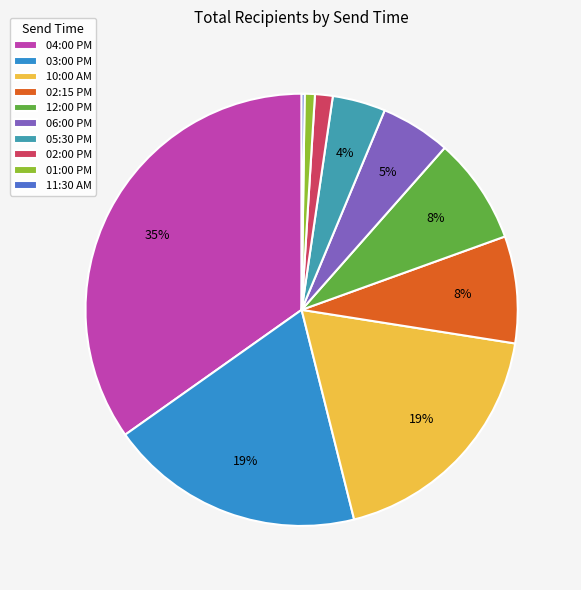

How many slices are in this pie chart?

10